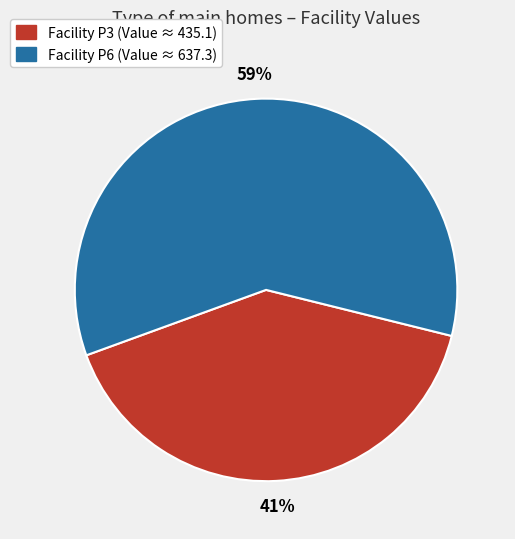

Count the number of slices in the pie.

2